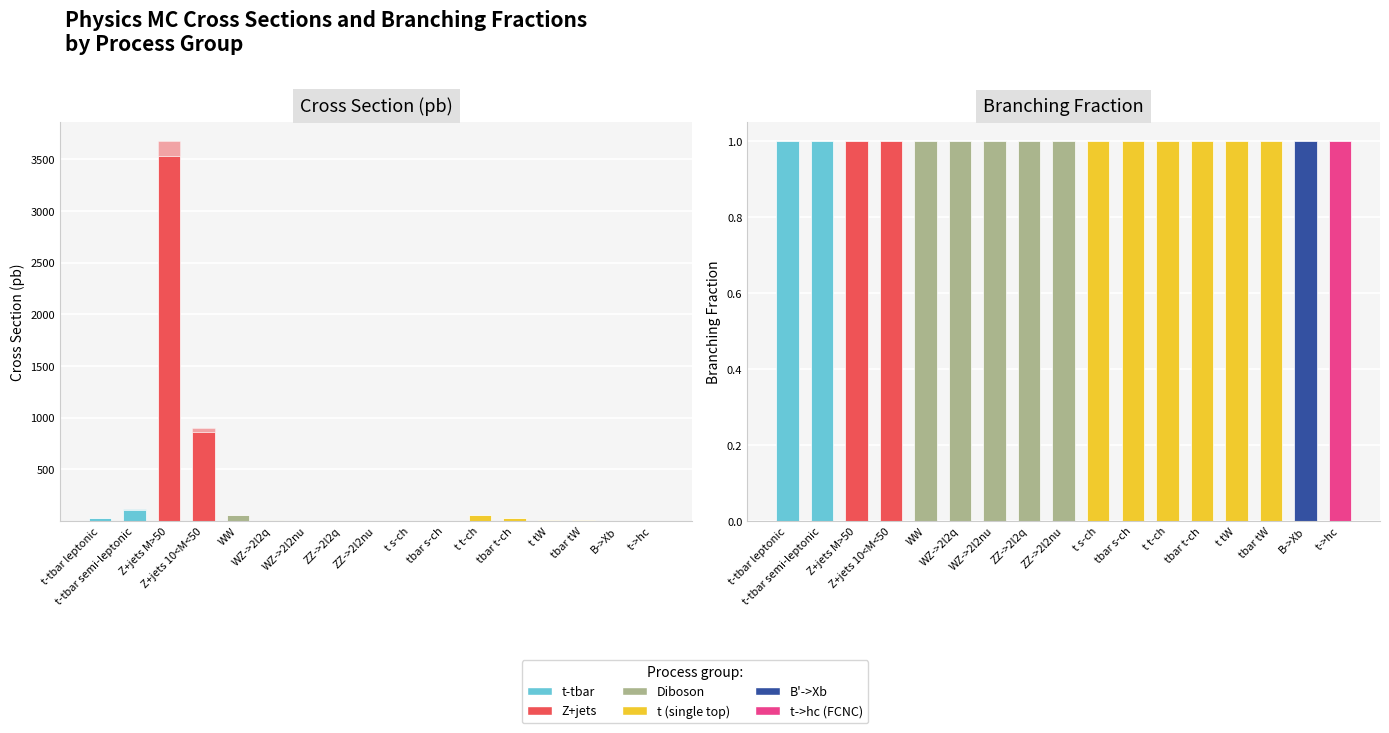

What is the sum of all cross_section values?

4708.4